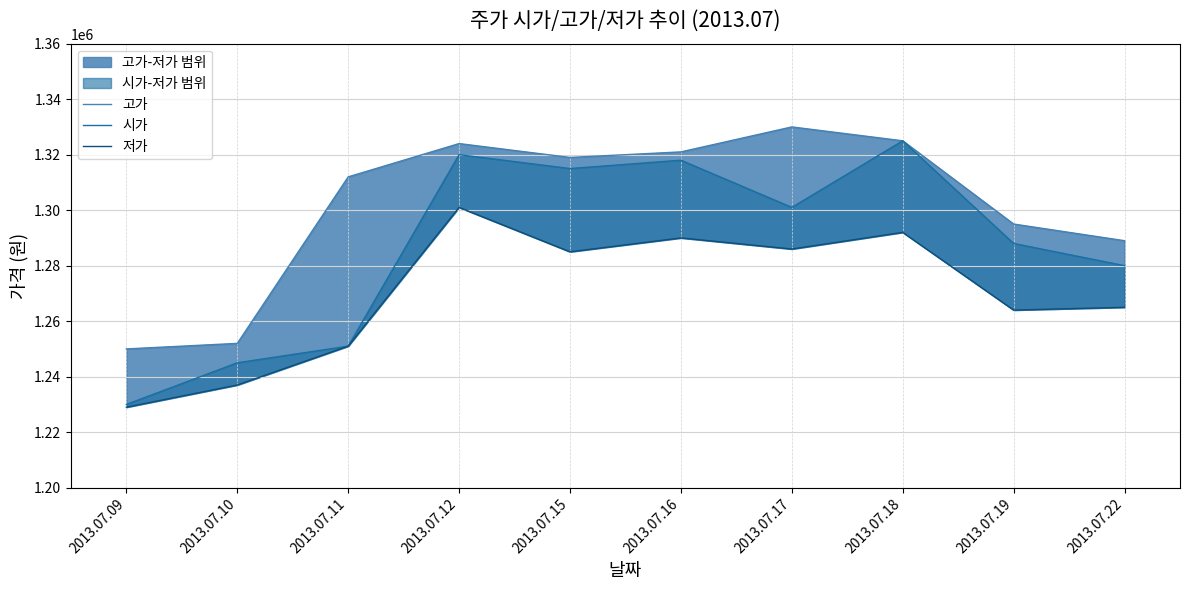

What is the sum of the 고가 values at 2013.07.22 and 2013.07.09?

2539000